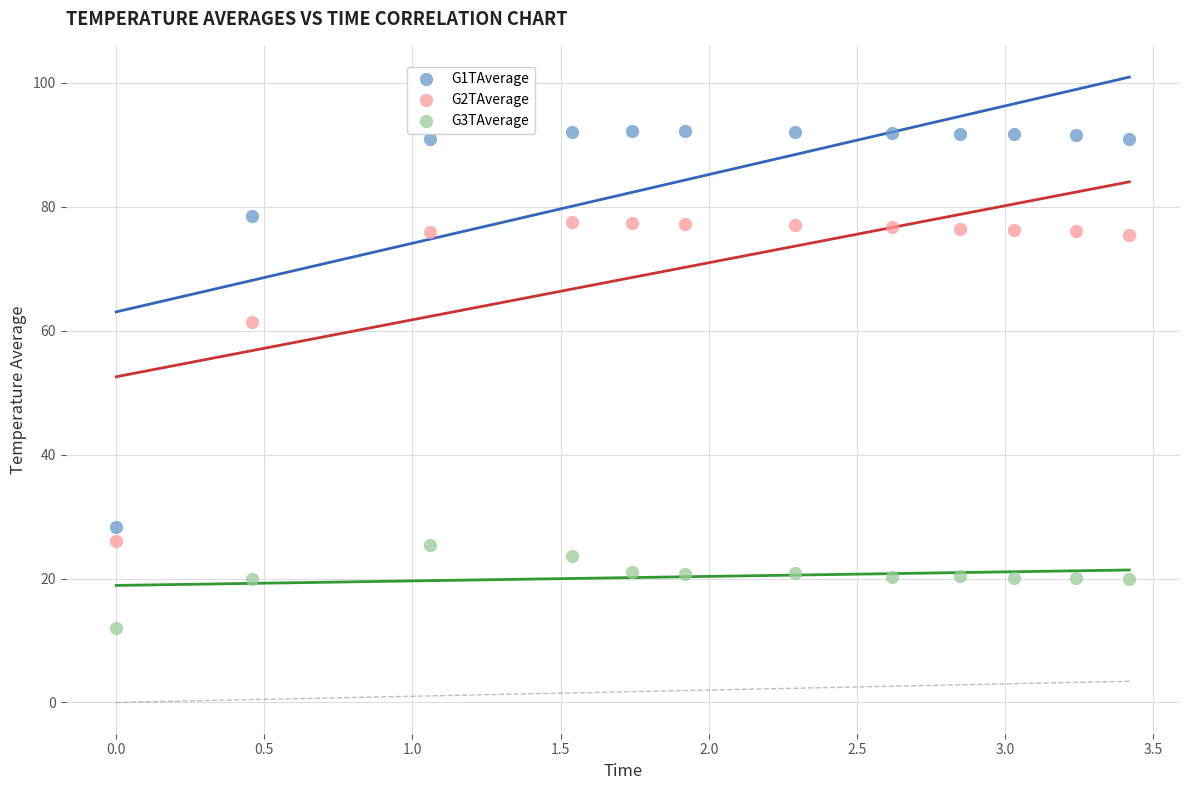

Across all data points, what is the range of X values (max minus min)?

3.4